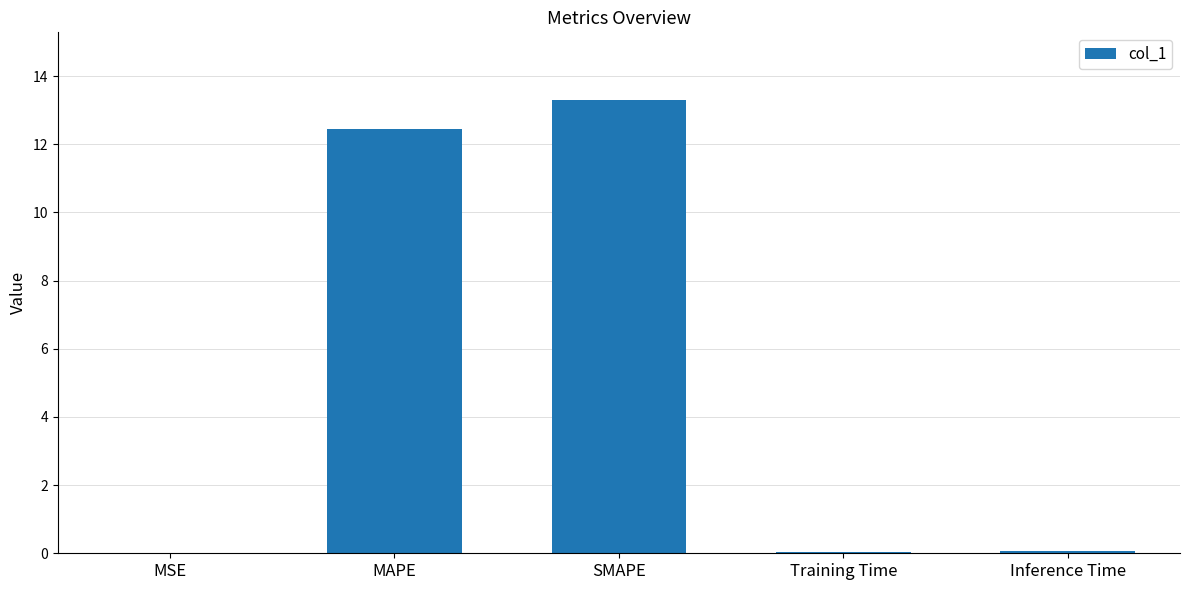

Are the bars horizontal?

No